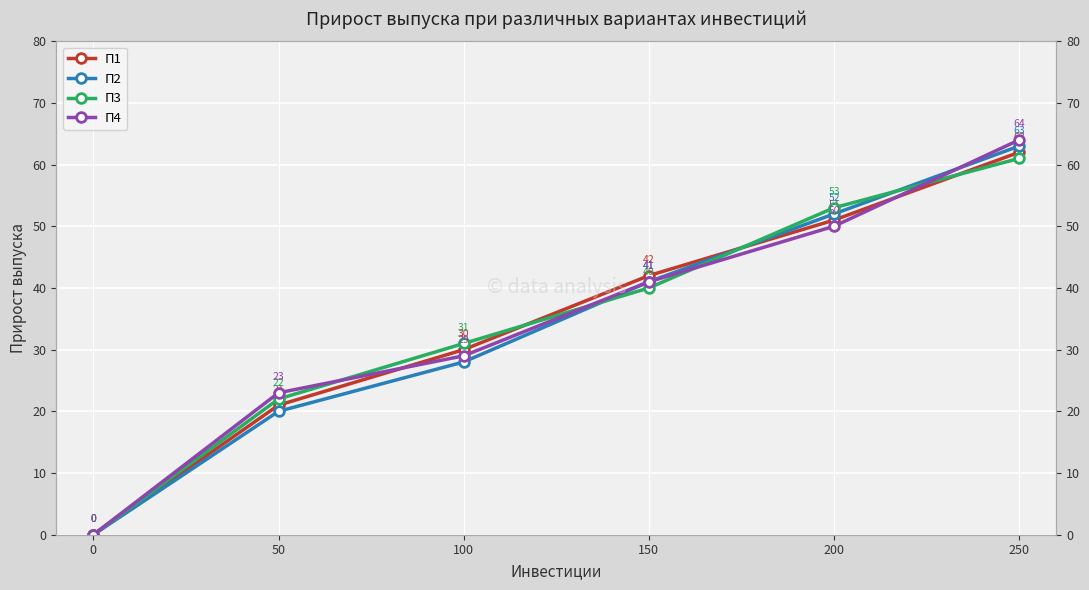

Does the chart display data point markers on the line(s)?

Yes